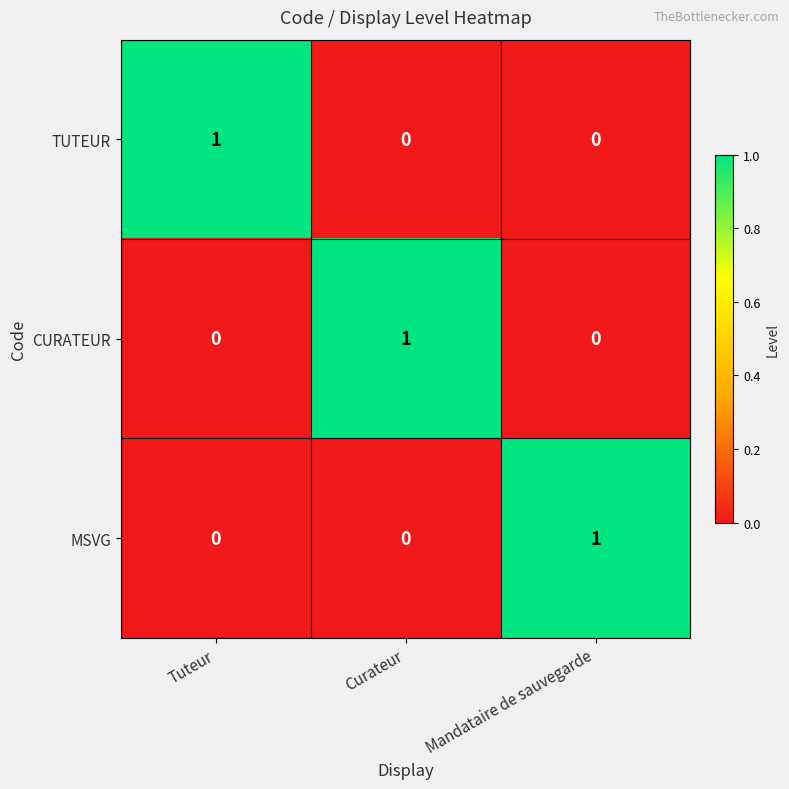

What is the difference between the highest and lowest values at Mandataire de sauvegarde?

1